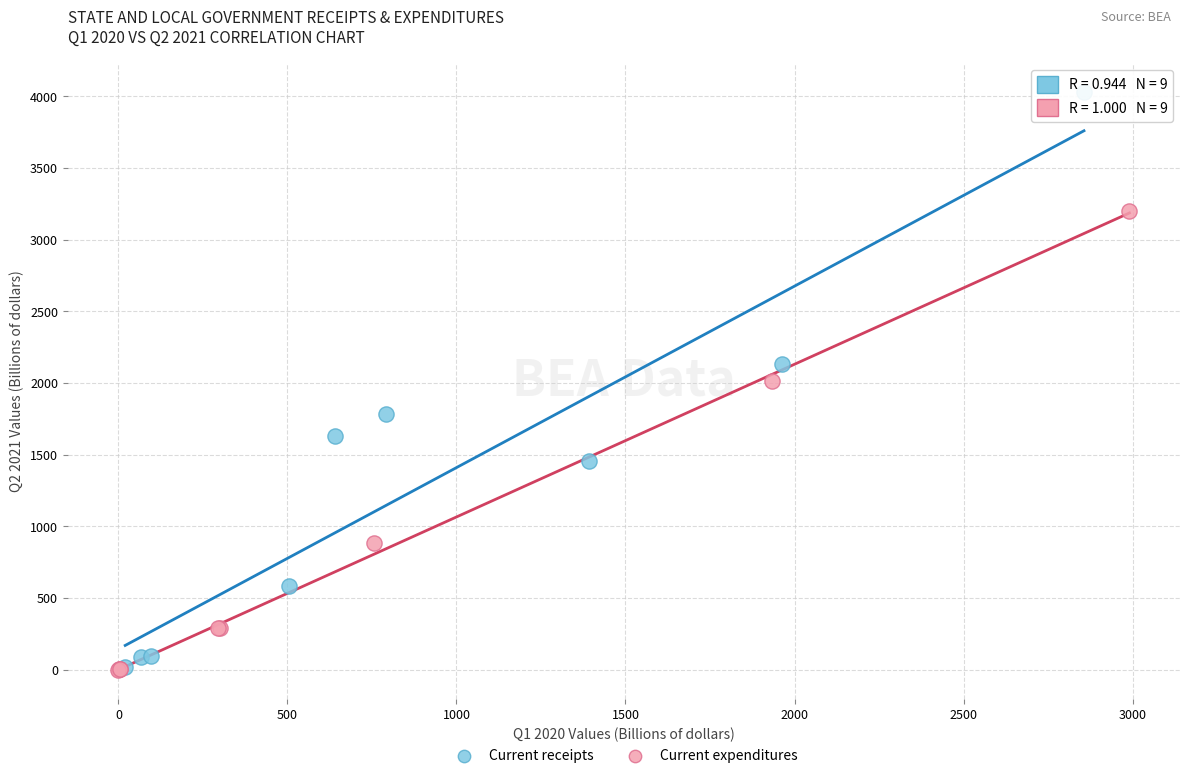

Which series has the widest spread of Y values?

Current receipts